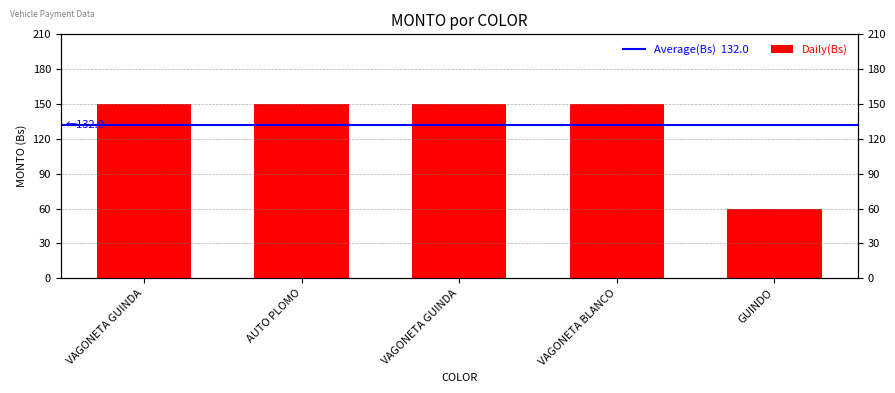

Between VAGONETA BLANCO and VAGONETA GUINDA, which is larger?

VAGONETA BLANCO